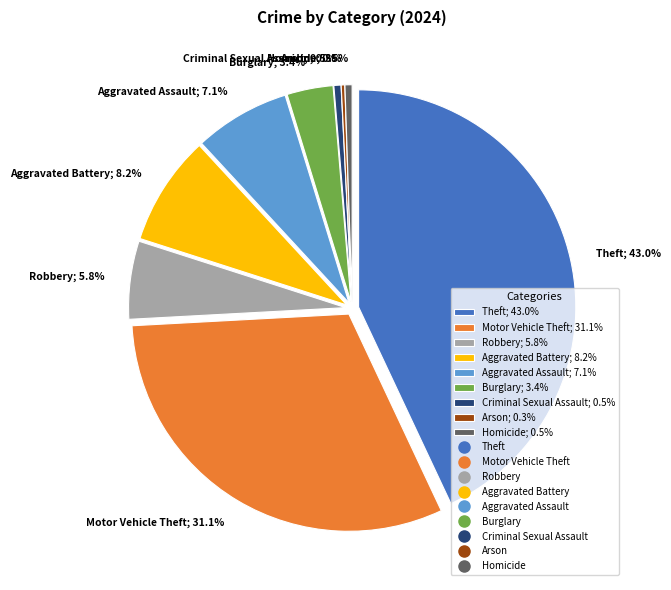

To the nearest percent, what is the difference between the largest and smallest slice percentages?

43%